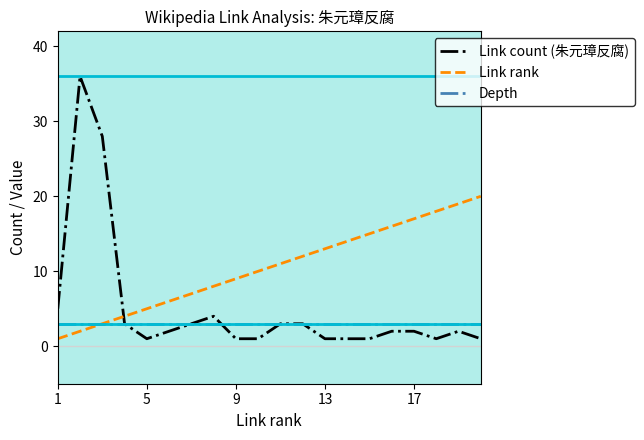

At how many categories does at least one series exceed 21?

2